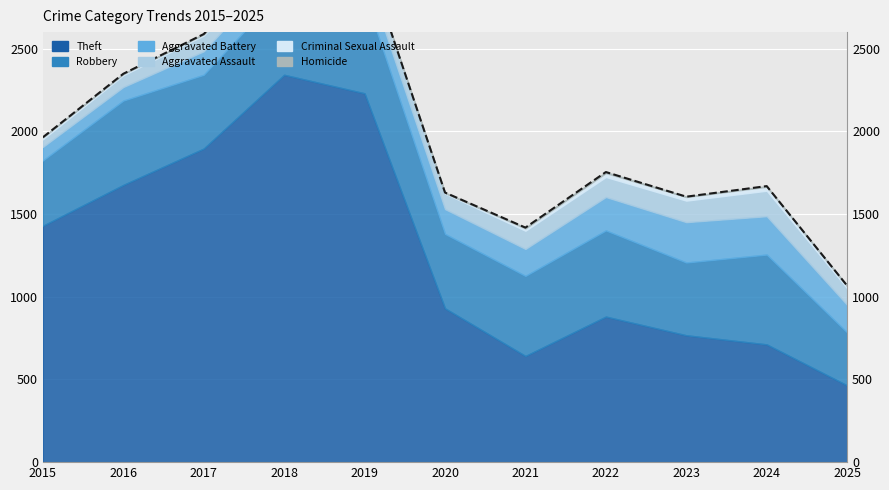

True or false: the data has more than 2 interior local peaks.

True